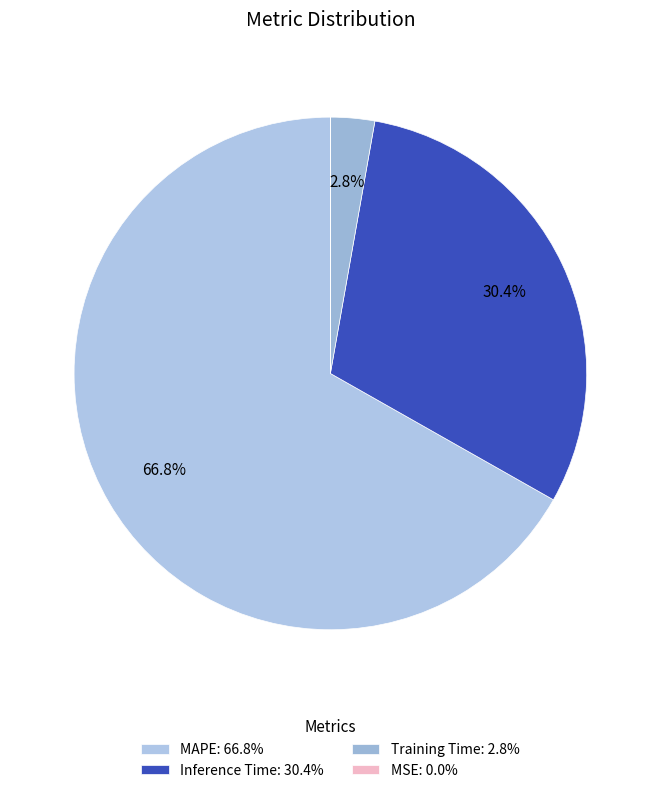

Rank the categories by value from lowest to highest.

MSE, Training Time, Inference Time, MAPE